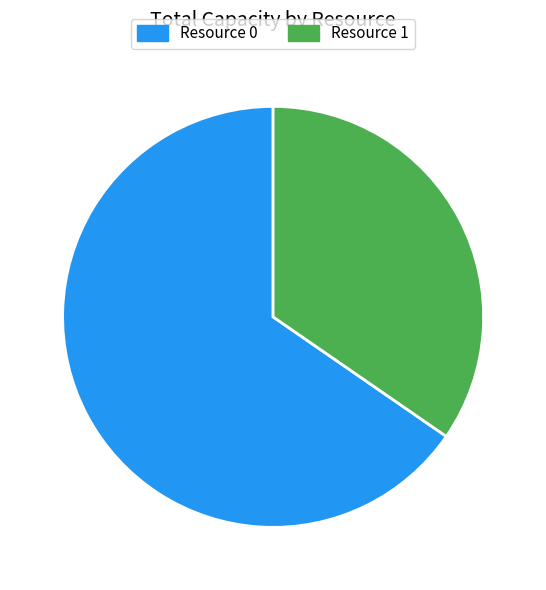

True or false: Resource 1 accounts for 42% of the total.

False